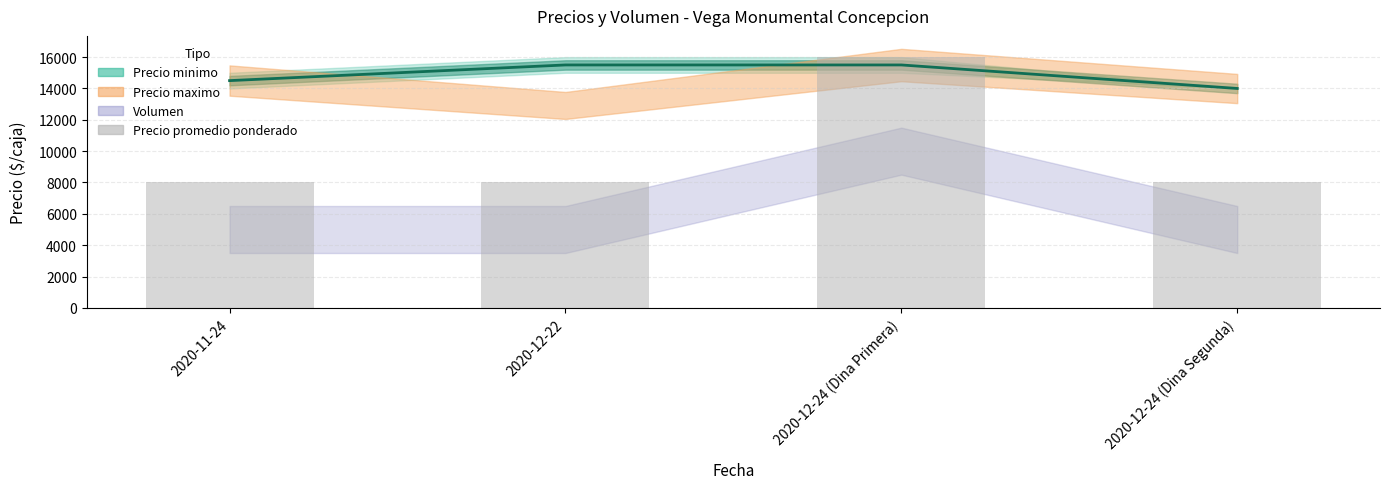

Approximately how many times larger is the value at 2020-11-24 compared to 2020-12-24 (Dina Primera)?

0.5